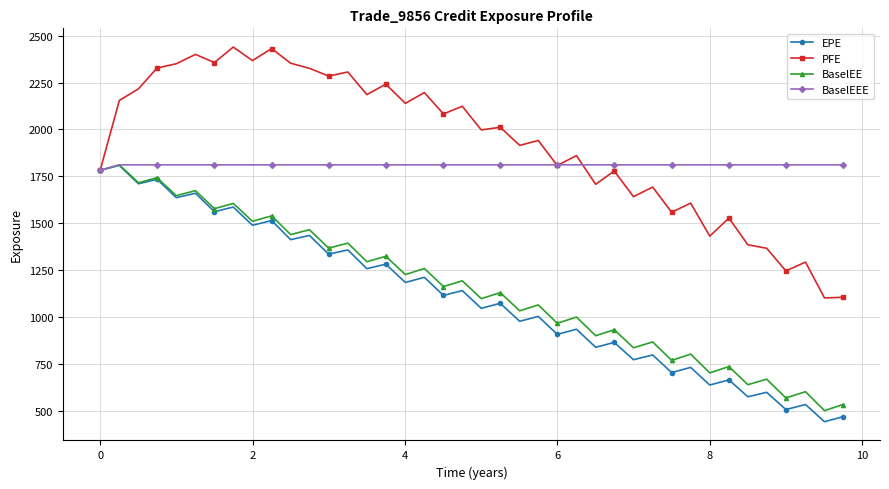

What is the greatest value displayed?

2439.2